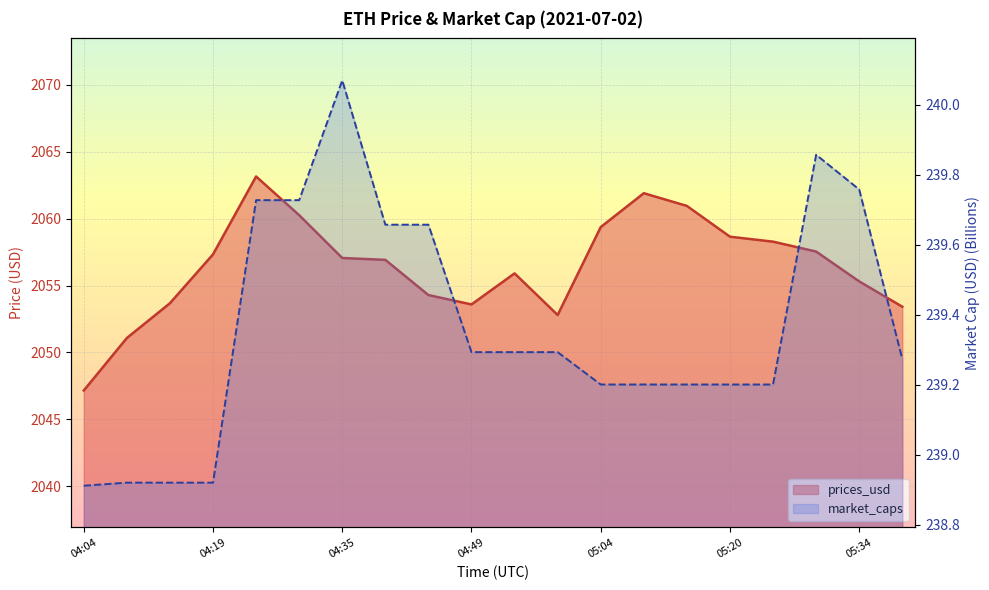

What is the approximate value of prices_usd at 05:00?

2052.8